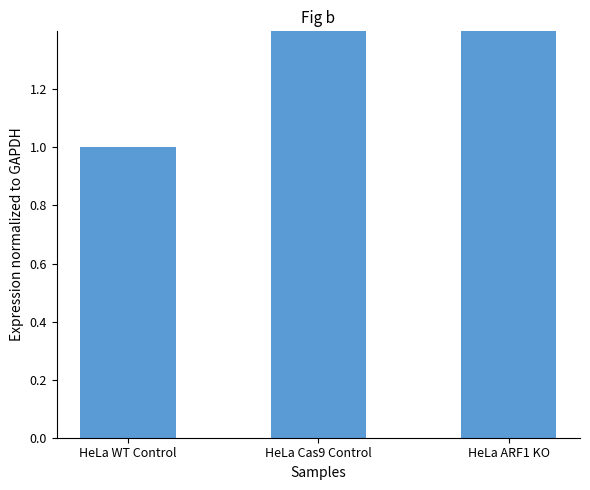

Is it true that the value at HeLa WT Control is 1.0?

True